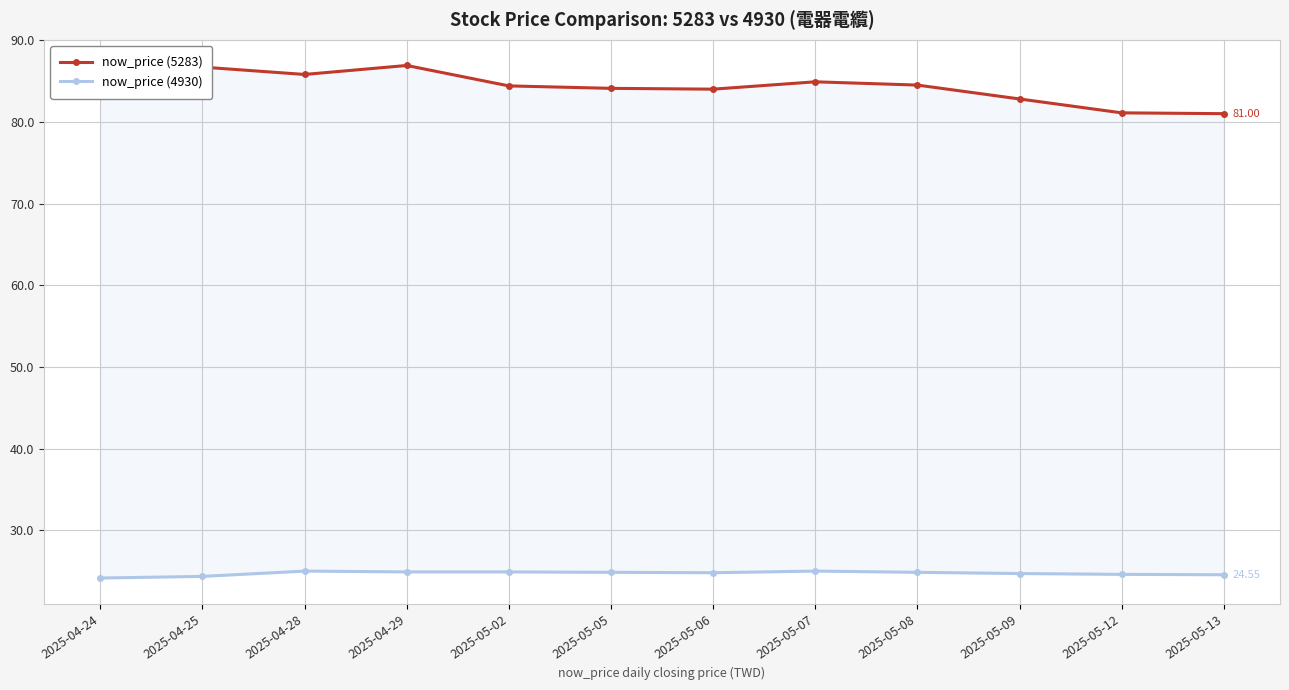

Where is the first local minimum for now_price (5283)?

2025-04-28